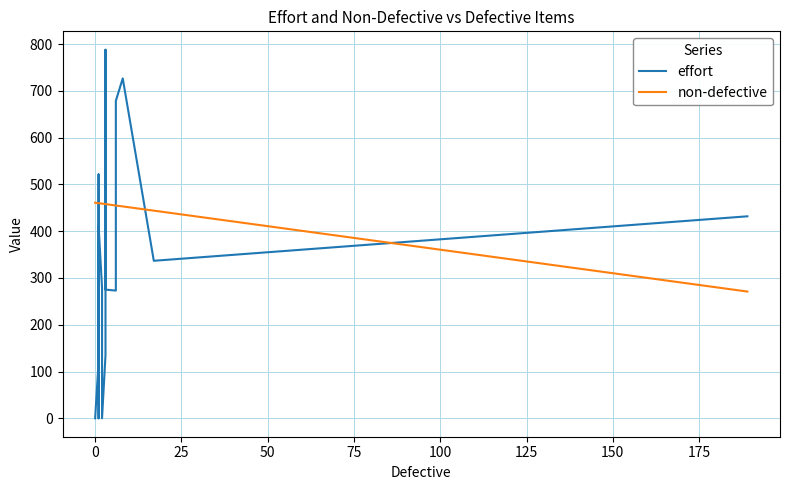

Which series has the largest total across all categories?

non-defective